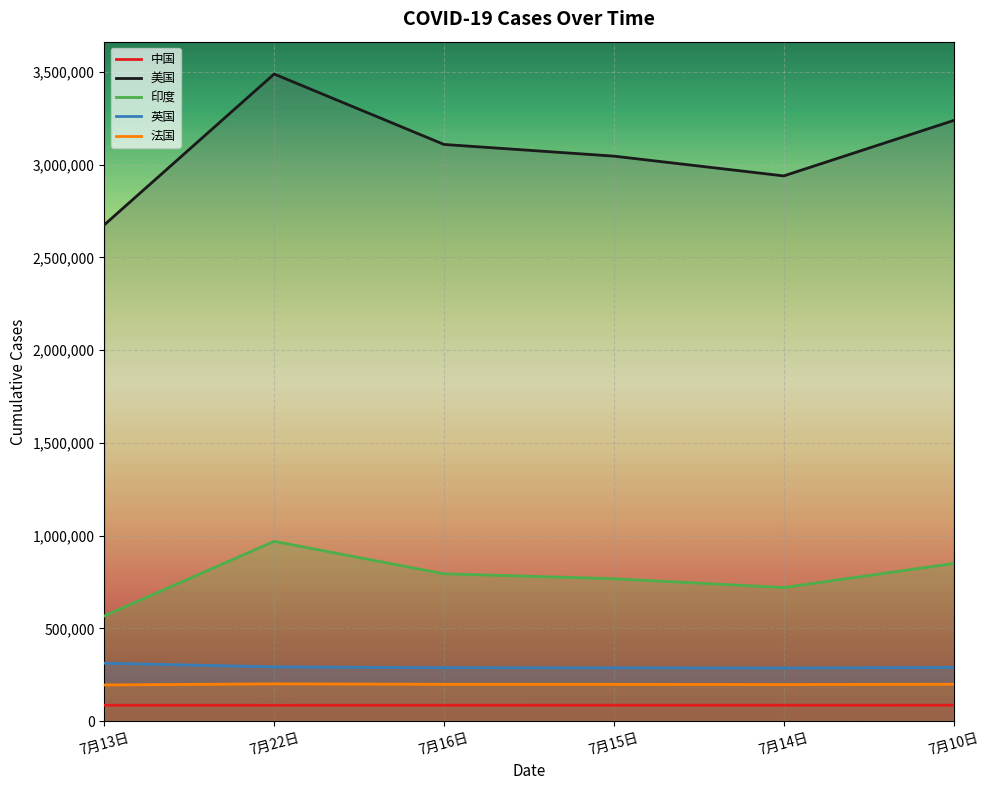

True or false: 中国 and 印度 cross at least once.

False